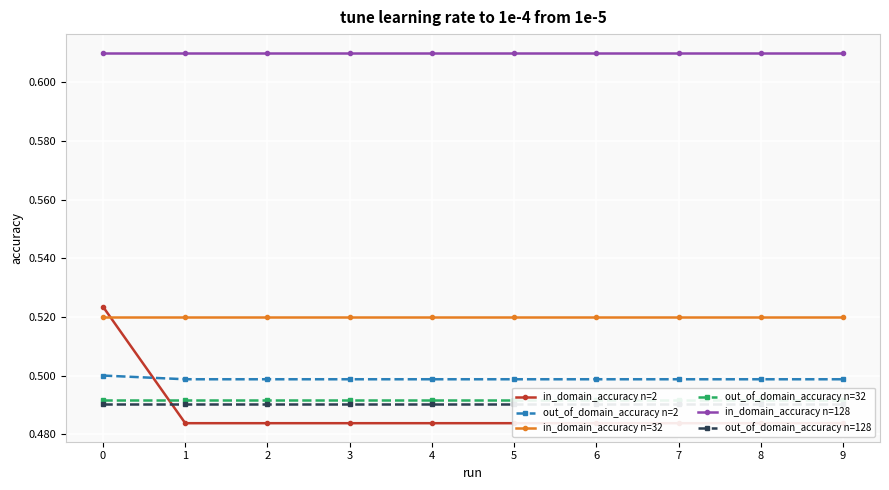

Which series has the largest total across all categories?

in_domain_accuracy n=128